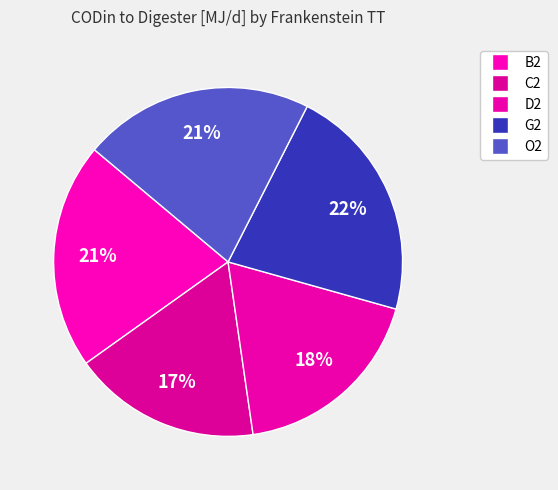

To the nearest percent, what is the difference between the C2 and O2 slice percentages?

4%